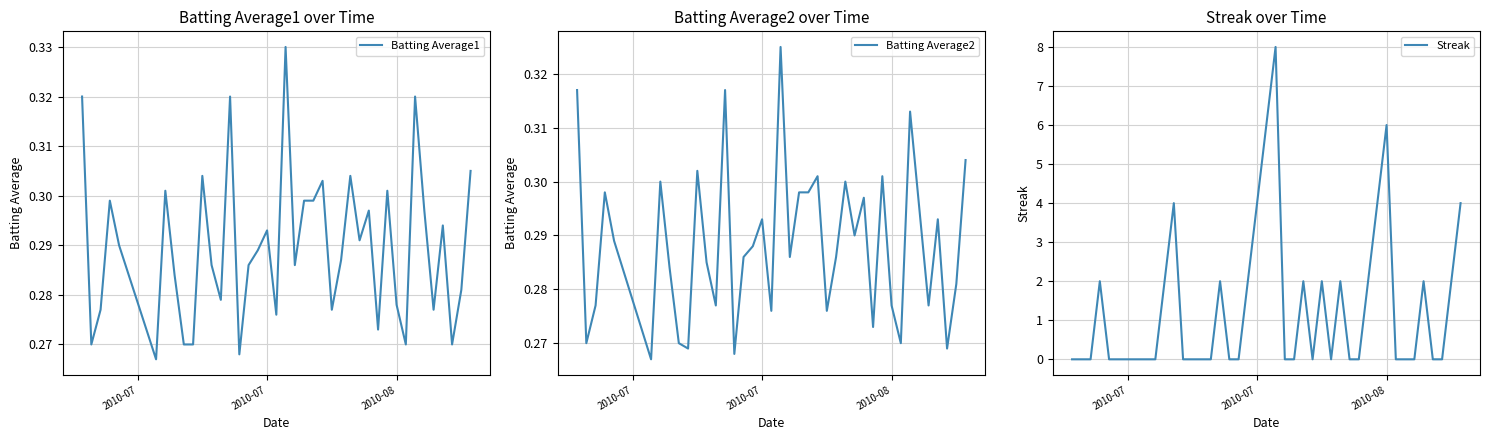

Where is the first local minimum for Batting Average1?

2010-07